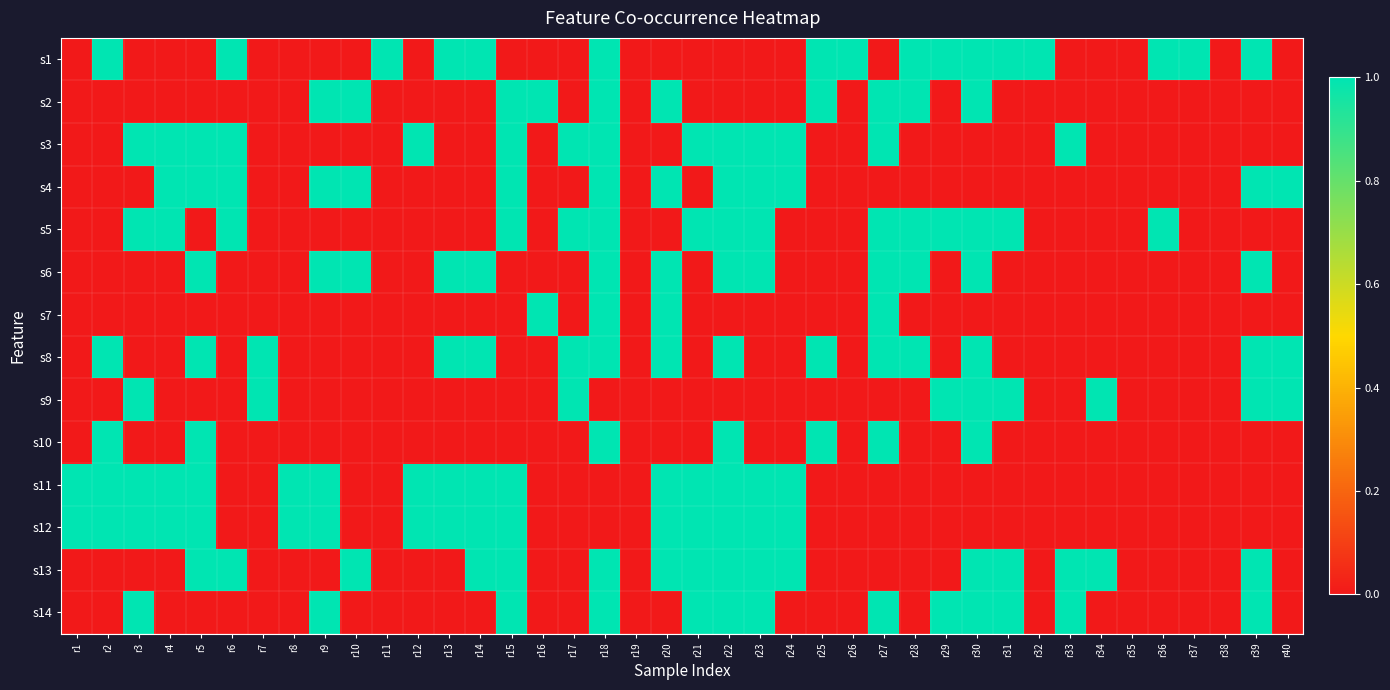

Reading right to left, what are all the values shown in this chart?

s1: r40=0	r39=1	r38=0	r37=1	r36=1	r35=0	r34=0	r33=0	r32=1	r31=1	r30=1	r29=1	r28=1	r27=0	r26=1	r25=1	r24=0	r23=0	r22=0	r21=0	r20=0	r19=0	r18=1	r17=0	r16=0	r15=0	r14=1	r13=1	r12=0	r11=1	r10=0	r9=0	r8=0	r7=0	r6=1	r5=0	r4=0	r3=0	r2=1	r1=0
s2: r40=0	r39=0	r38=0	r37=0	r36=0	r35=0	r34=0	r33=0	r32=0	r31=0	r30=1	r29=0	r28=1	r27=1	r26=0	r25=1	r24=0	r23=0	r22=0	r21=0	r20=1	r19=0	r18=1	r17=0	r16=1	r15=1	r14=0	r13=0	r12=0	r11=0	r10=1	r9=1	r8=0	r7=0	r6=0	r5=0	r4=0	r3=0	r2=0	r1=0
s3: r40=0	r39=0	r38=0	r37=0	r36=0	r35=0	r34=0	r33=1	r32=0	r31=0	r30=0	r29=0	r28=0	r27=1	r26=0	r25=0	r24=1	r23=1	r22=1	r21=1	r20=0	r19=0	r18=1	r17=1	r16=0	r15=1	r14=0	r13=0	r12=1	r11=0	r10=0	r9=0	r8=0	r7=0	r6=1	r5=1	r4=1	r3=1	r2=0	r1=0
s4: r40=1	r39=1	r38=0	r37=0	r36=0	r35=0	r34=0	r33=0	r32=0	r31=0	r30=0	r29=0	r28=0	r27=0	r26=0	r25=0	r24=1	r23=1	r22=1	r21=0	r20=1	r19=0	r18=1	r17=0	r16=0	r15=1	r14=0	r13=0	r12=0	r11=0	r10=1	r9=1	r8=0	r7=0	r6=1	r5=1	r4=1	r3=0	r2=0	r1=0
s5: r40=0	r39=0	r38=0	r37=0	r36=1	r35=0	r34=0	r33=0	r32=0	r31=1	r30=1	r29=1	r28=1	r27=1	r26=0	r25=0	r24=0	r23=1	r22=1	r21=1	r20=0	r19=0	r18=1	r17=1	r16=0	r15=1	r14=0	r13=0	r12=0	r11=0	r10=0	r9=0	r8=0	r7=0	r6=1	r5=0	r4=1	r3=1	r2=0	r1=0
s6: r40=0	r39=1	r38=0	r37=0	r36=0	r35=0	r34=0	r33=0	r32=0	r31=0	r30=1	r29=0	r28=1	r27=1	r26=0	r25=0	r24=0	r23=1	r22=1	r21=0	r20=1	r19=0	r18=1	r17=0	r16=0	r15=0	r14=1	r13=1	r12=0	r11=0	r10=1	r9=1	r8=0	r7=0	r6=0	r5=1	r4=0	r3=0	r2=0	r1=0
s7: r40=0	r39=0	r38=0	r37=0	r36=0	r35=0	r34=0	r33=0	r32=0	r31=0	r30=0	r29=0	r28=0	r27=1	r26=0	r25=0	r24=0	r23=0	r22=0	r21=0	r20=1	r19=0	r18=1	r17=0	r16=1	r15=0	r14=0	r13=0	r12=0	r11=0	r10=0	r9=0	r8=0	r7=0	r6=0	r5=0	r4=0	r3=0	r2=0	r1=0
s8: r40=1	r39=1	r38=0	r37=0	r36=0	r35=0	r34=0	r33=0	r32=0	r31=0	r30=1	r29=0	r28=1	r27=1	r26=0	r25=1	r24=0	r23=0	r22=1	r21=0	r20=1	r19=0	r18=1	r17=1	r16=0	r15=0	r14=1	r13=1	r12=0	r11=0	r10=0	r9=0	r8=0	r7=1	r6=0	r5=1	r4=0	r3=0	r2=1	r1=0
s9: r40=1	r39=1	r38=0	r37=0	r36=0	r35=0	r34=1	r33=0	r32=0	r31=1	r30=1	r29=1	r28=0	r27=0	r26=0	r25=0	r24=0	r23=0	r22=0	r21=0	r20=0	r19=0	r18=0	r17=1	r16=0	r15=0	r14=0	r13=0	r12=0	r11=0	r10=0	r9=0	r8=0	r7=1	r6=0	r5=0	r4=0	r3=1	r2=0	r1=0
s10: r40=0	r39=0	r38=0	r37=0	r36=0	r35=0	r34=0	r33=0	r32=0	r31=0	r30=1	r29=0	r28=0	r27=1	r26=0	r25=1	r24=0	r23=0	r22=1	r21=0	r20=0	r19=0	r18=1	r17=0	r16=0	r15=0	r14=0	r13=0	r12=0	r11=0	r10=0	r9=0	r8=0	r7=0	r6=0	r5=1	r4=0	r3=0	r2=1	r1=0
s11: r40=0	r39=0	r38=0	r37=0	r36=0	r35=0	r34=0	r33=0	r32=0	r31=0	r30=0	r29=0	r28=0	r27=0	r26=0	r25=0	r24=1	r23=1	r22=1	r21=1	r20=1	r19=0	r18=0	r17=0	r16=0	r15=1	r14=1	r13=1	r12=1	r11=0	r10=0	r9=1	r8=1	r7=0	r6=0	r5=1	r4=1	r3=1	r2=1	r1=1
s12: r40=0	r39=0	r38=0	r37=0	r36=0	r35=0	r34=0	r33=0	r32=0	r31=0	r30=0	r29=0	r28=0	r27=0	r26=0	r25=0	r24=1	r23=1	r22=1	r21=1	r20=1	r19=0	r18=0	r17=0	r16=0	r15=1	r14=1	r13=1	r12=1	r11=0	r10=0	r9=1	r8=1	r7=0	r6=0	r5=1	r4=1	r3=1	r2=1	r1=1
s13: r40=0	r39=1	r38=0	r37=0	r36=0	r35=0	r34=1	r33=1	r32=0	r31=1	r30=1	r29=0	r28=0	r27=0	r26=0	r25=0	r24=1	r23=1	r22=1	r21=1	r20=1	r19=0	r18=1	r17=0	r16=0	r15=1	r14=1	r13=0	r12=0	r11=0	r10=1	r9=0	r8=0	r7=0	r6=1	r5=1	r4=0	r3=0	r2=0	r1=0
s14: r40=0	r39=1	r38=0	r37=0	r36=0	r35=0	r34=0	r33=1	r32=0	r31=1	r30=1	r29=1	r28=0	r27=1	r26=0	r25=0	r24=0	r23=1	r22=1	r21=1	r20=0	r19=0	r18=1	r17=0	r16=0	r15=1	r14=0	r13=0	r12=0	r11=0	r10=0	r9=1	r8=0	r7=0	r6=0	r5=0	r4=0	r3=1	r2=0	r1=0